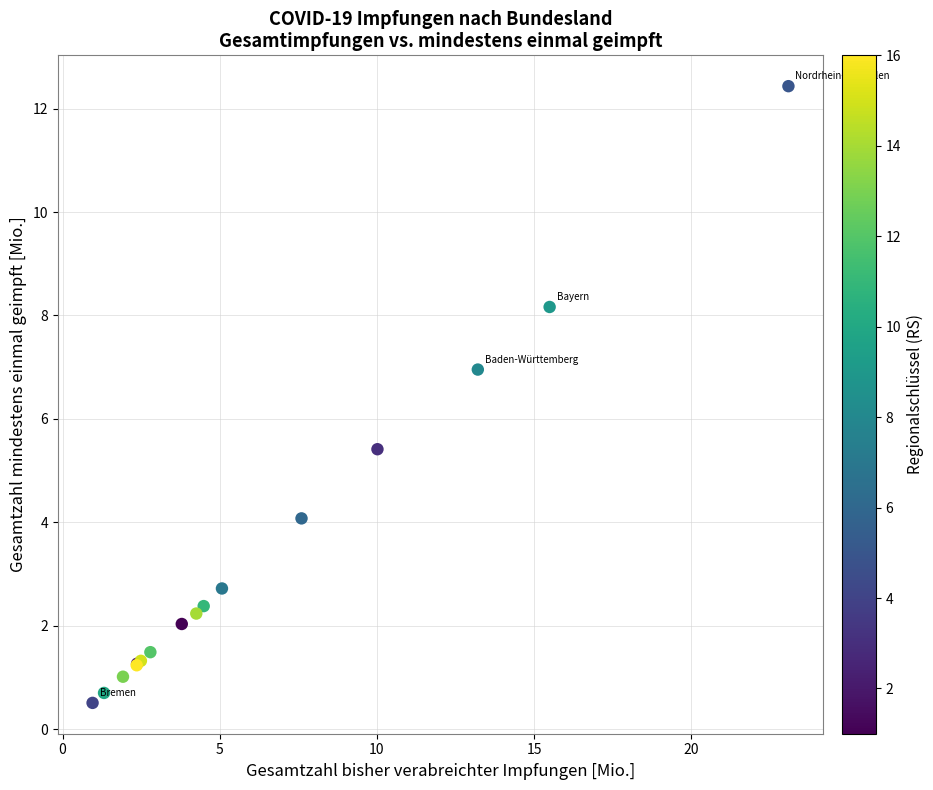

What Y value in the scatter plot is closest to 6?

5.4